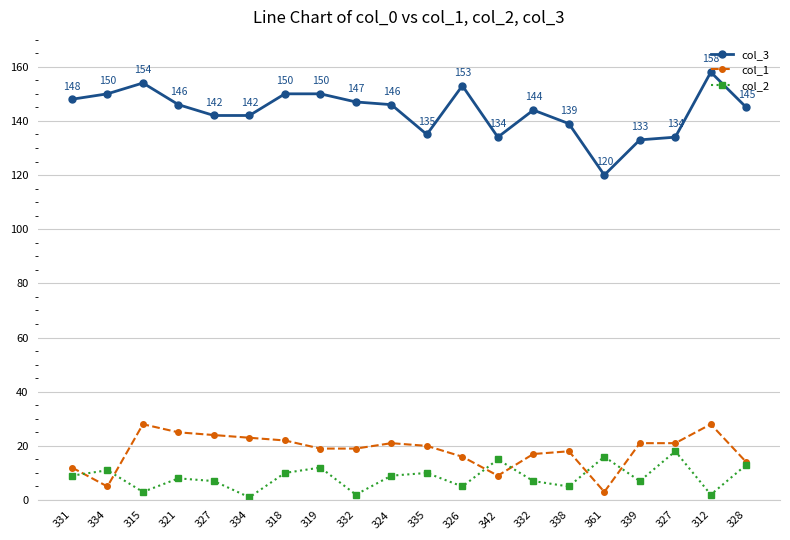

What are all the series names shown in the legend?

col_3, col_1, col_2